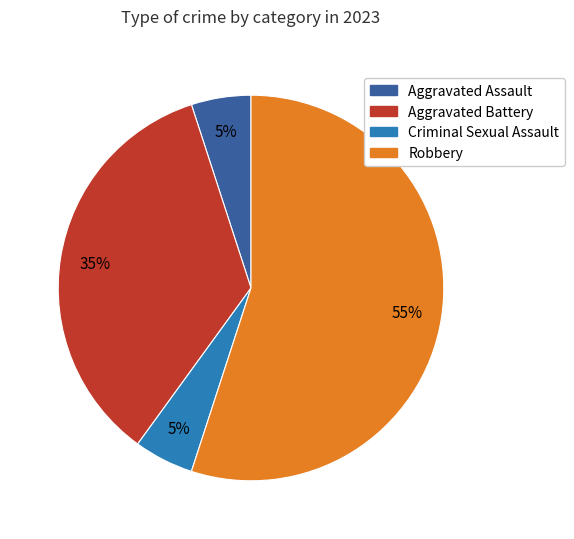

How many segments does this pie chart have?

4